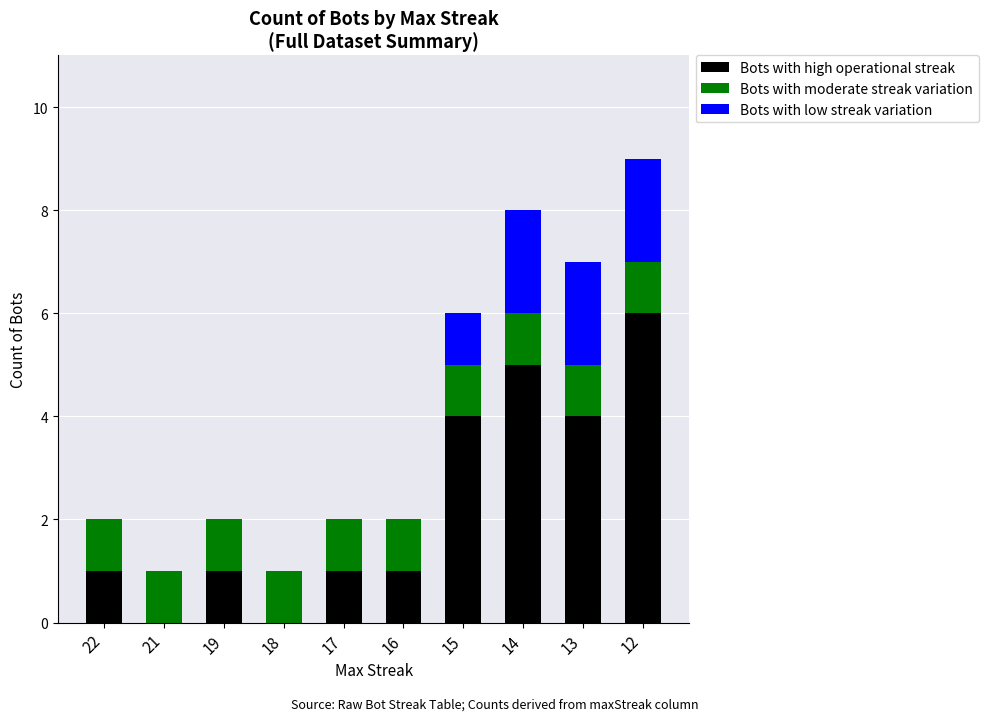

What are all the series names shown in the legend?

Bots with high operational streak, Bots with moderate streak variation, Bots with low streak variation